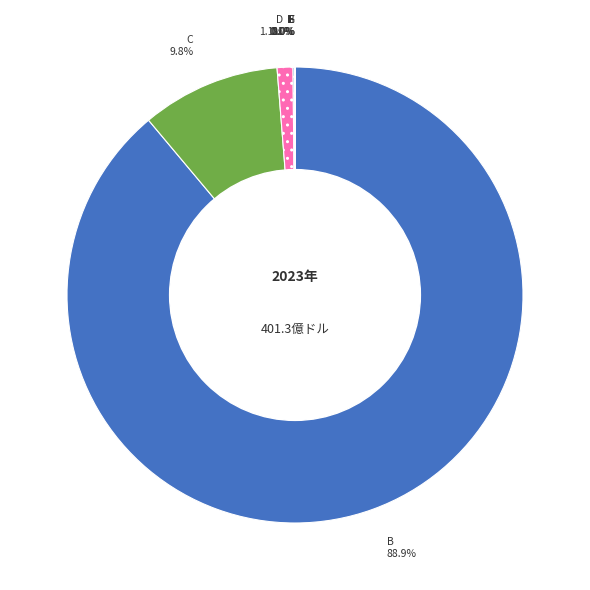

True or false: C accounts for 10% of the total.

True